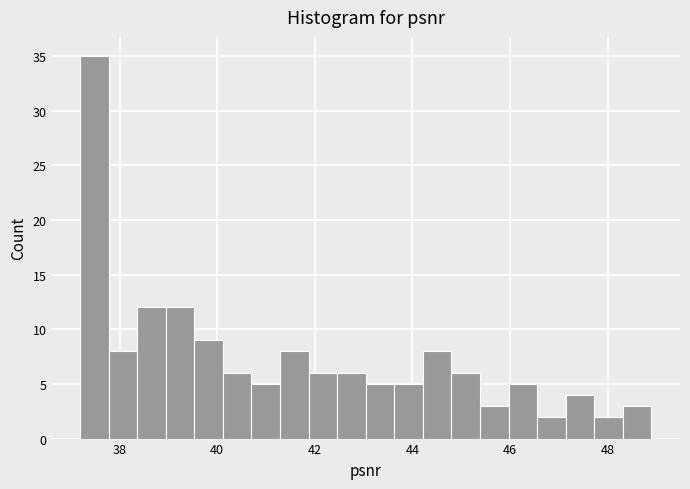

Read against the x-axis, roughly where is the centre of the tallest bar?

37.4